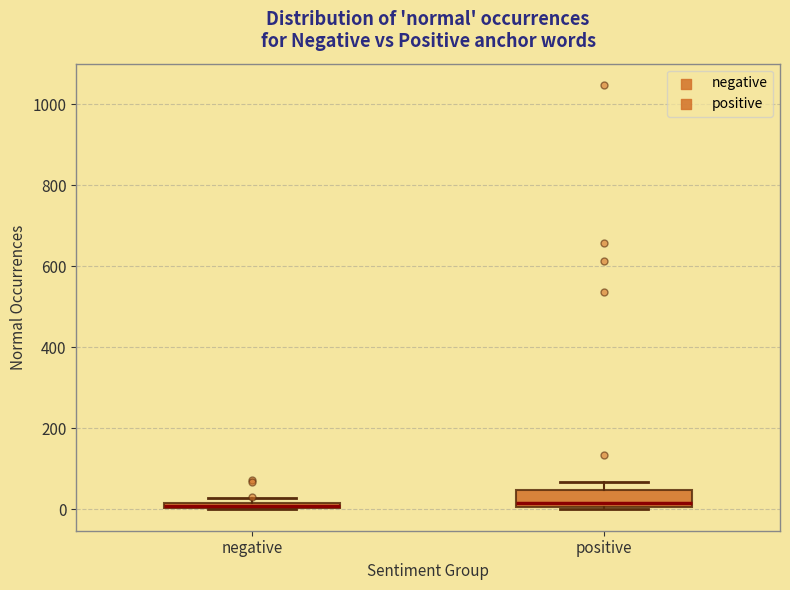

Where is the lower edge of the box for negative on the y-axis? The values are not printed on the chart, so give them approximately, as read against the axis.

0